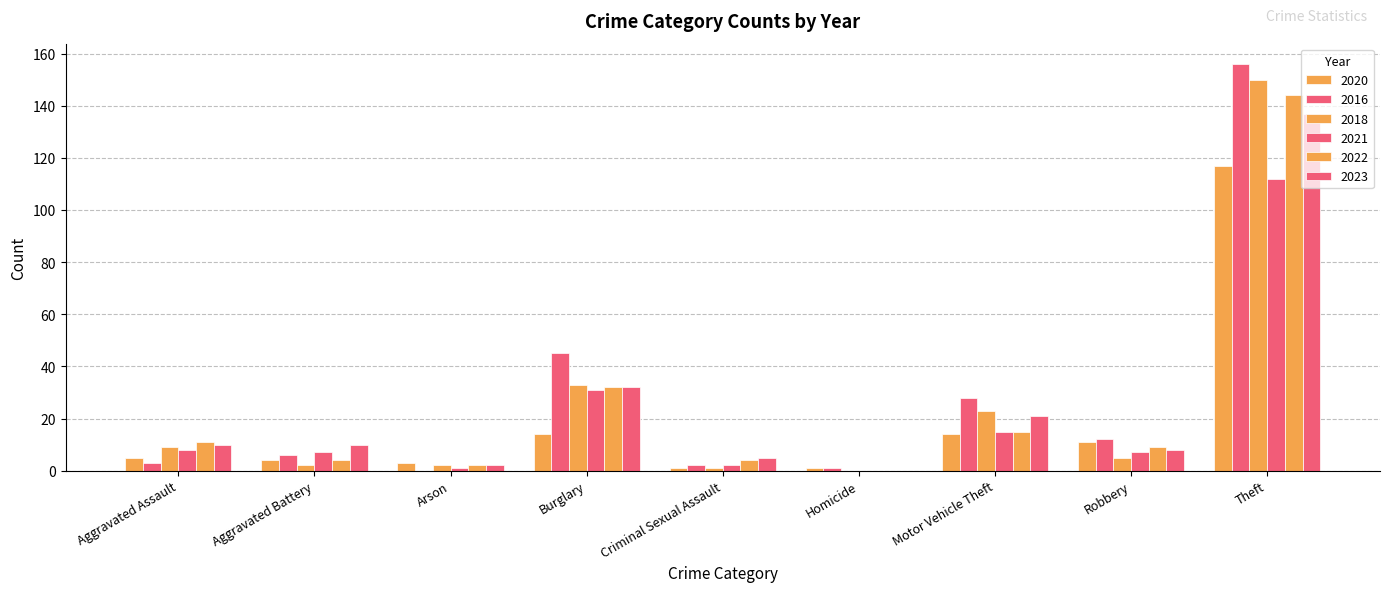

How many groups of bars are there?

9